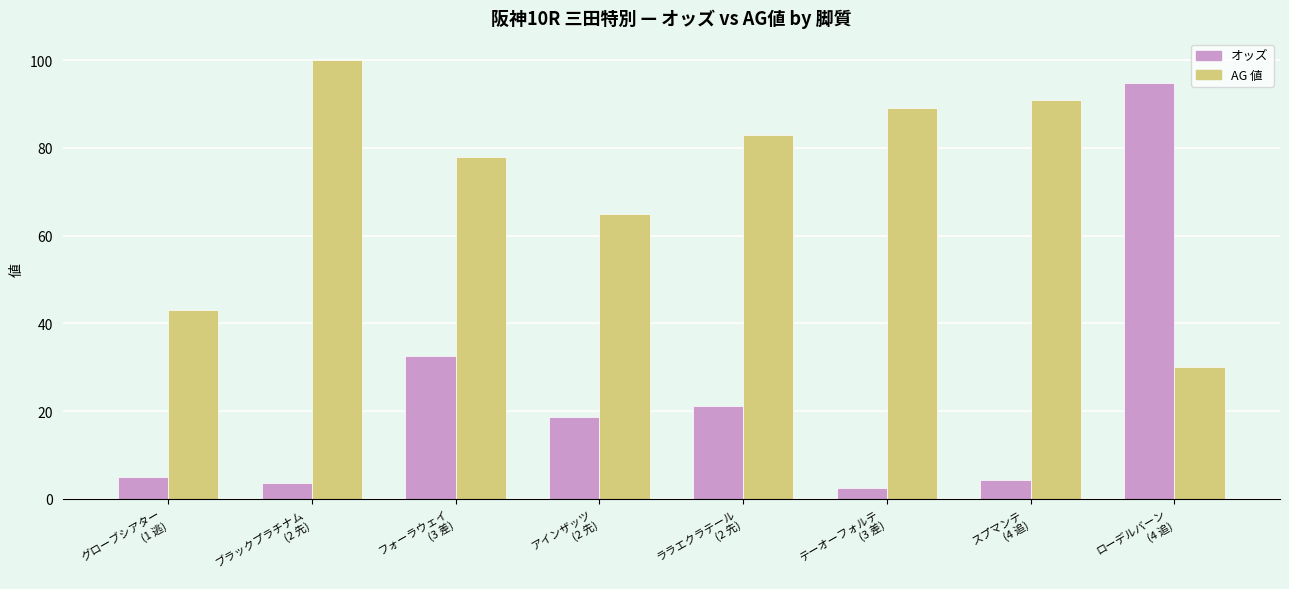

How many data points in AG 値 are less than 83?

4